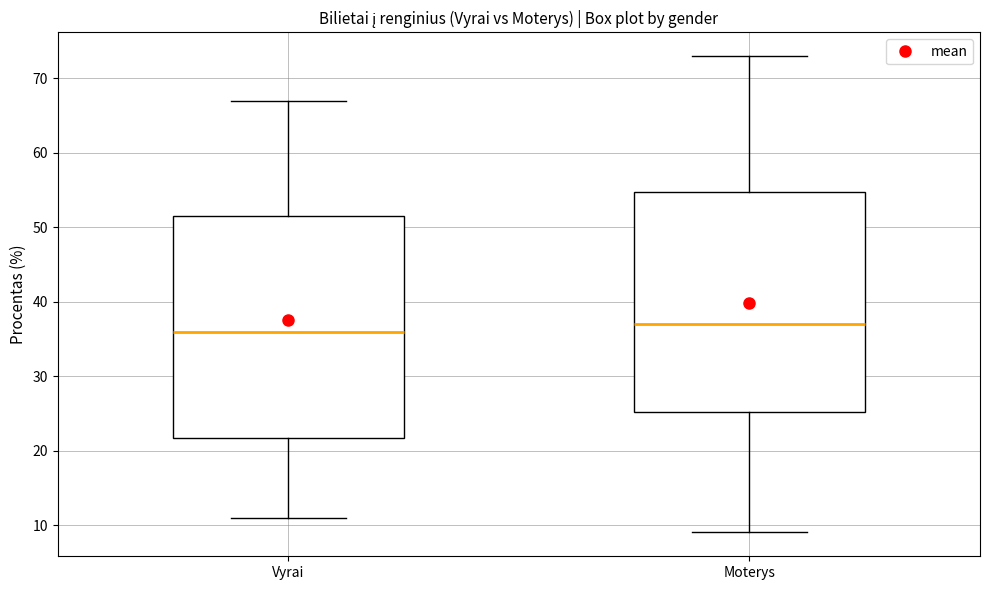

Reading left to right, transcribe this box plot: for each box, give where its median line is, the range the box spans, and where its two whiskers end, as read against the y-axis. The values are not printed on the chart, so give them approximately, as read against the axis.

Vyrai: median 36, box 22 to 52, whiskers 11 to 67
Moterys: median 37, box 25 to 55, whiskers 9 to 73